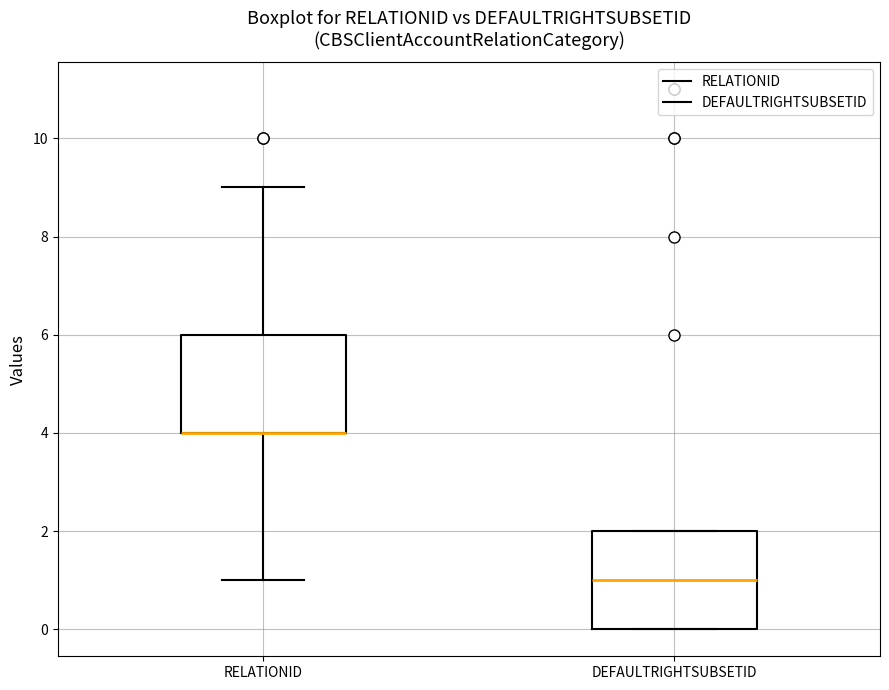

Reading left to right, transcribe this box plot: for each box, give where its median line is, the range the box spans, and where its two whiskers end, as read against the y-axis. The values are not printed on the chart, so give them approximately, as read against the axis.

RELATIONID: median 4 (drawn on the box's lower edge), box 4 to 6, whiskers 1 to 9
DEFAULTRIGHTSUBSETID: median 1, box 0 to 2, whiskers 0 to 2